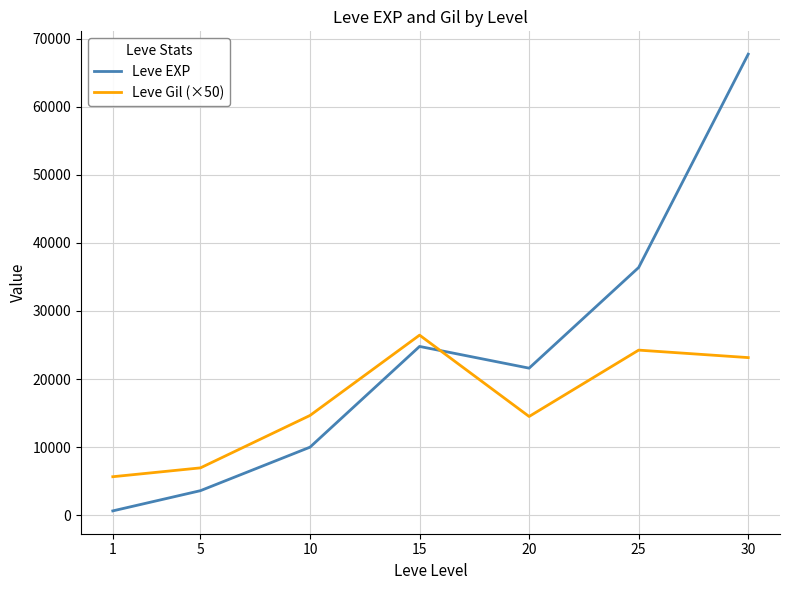

Which series has the largest range (max minus min)?

Leve EXP